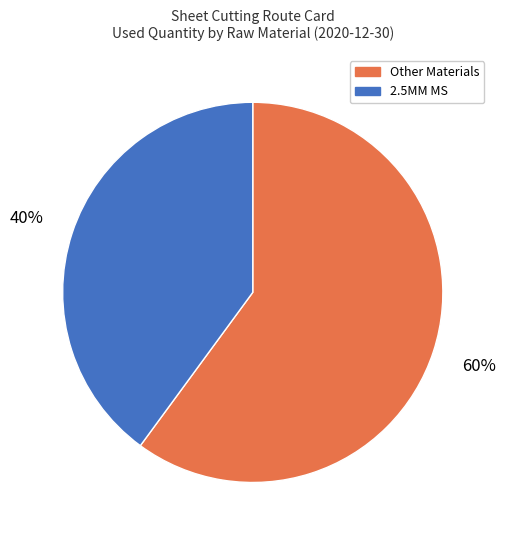

To the nearest percent, what is the difference between the largest and smallest slice percentages?

20%